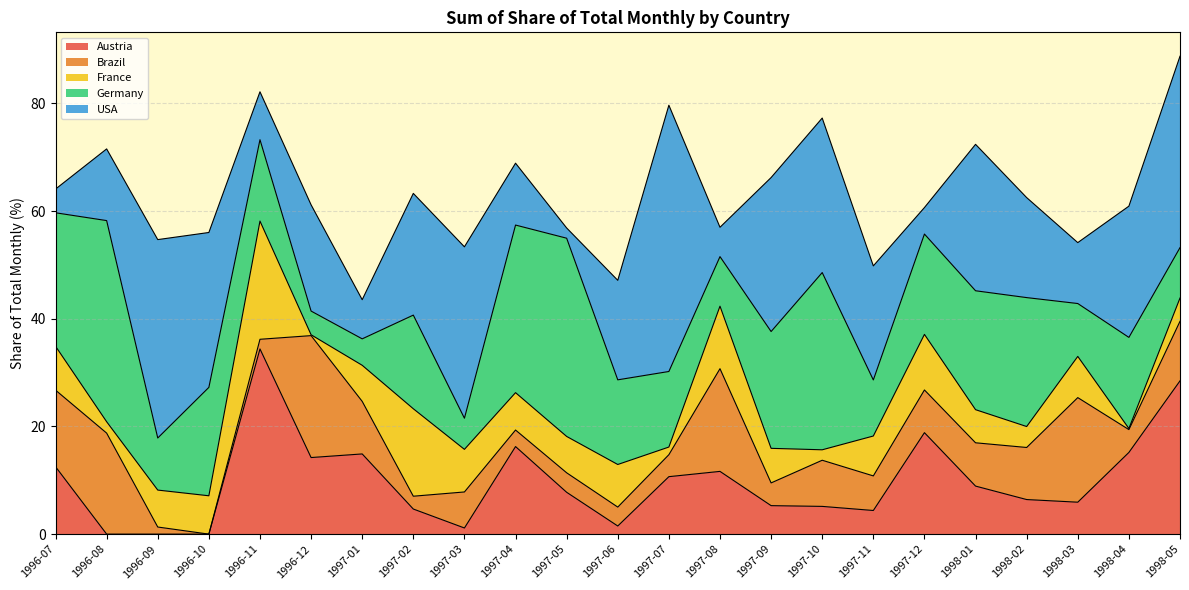

What position from the right is 1998-05?

1